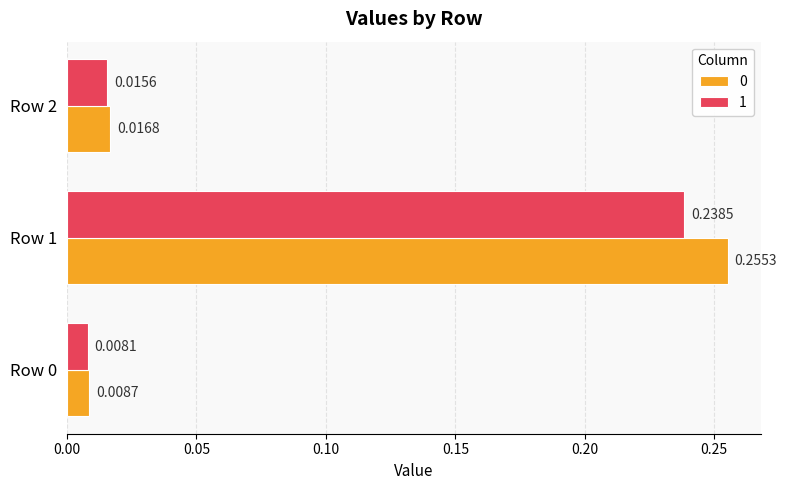

What is the total value across all series at Row 1?

0.5